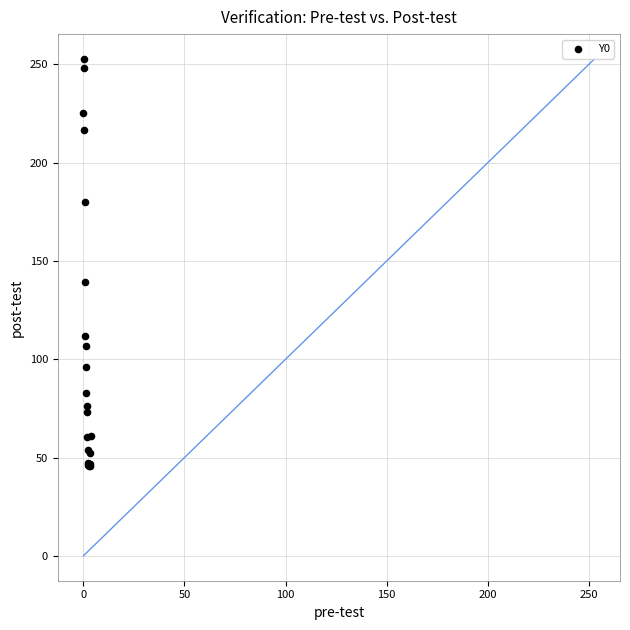

What Y value in the scatter plot is closest to 149?

139.2